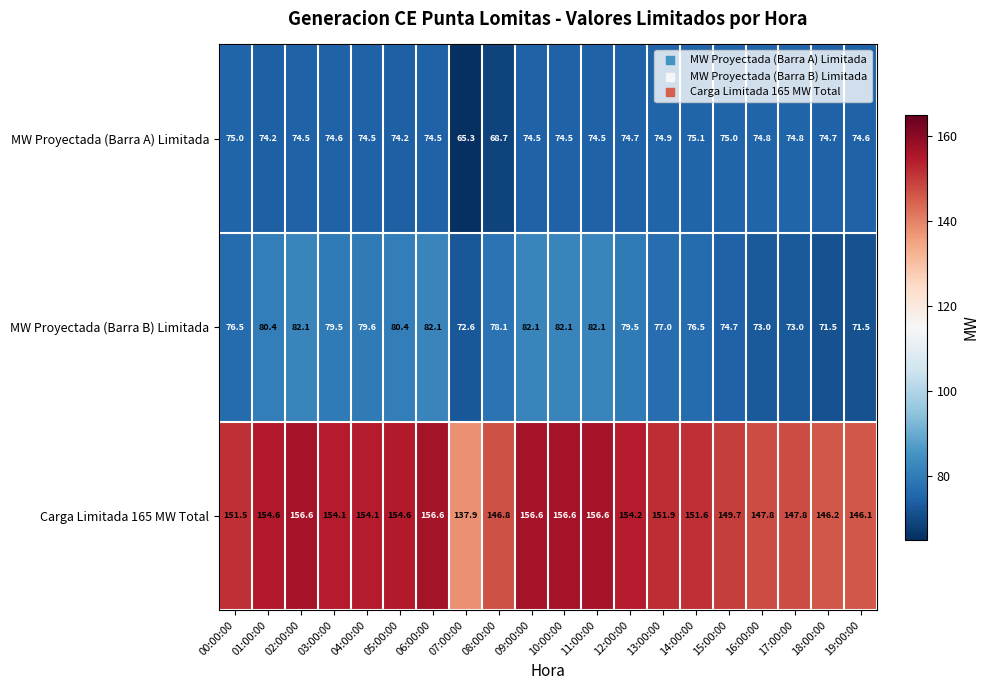

Rank the series at 19:00:00 from lowest to highest value.

MW Proyectada (Barra B) Limitada, MW Proyectada (Barra A) Limitada, Carga Limitada 165 MW Total